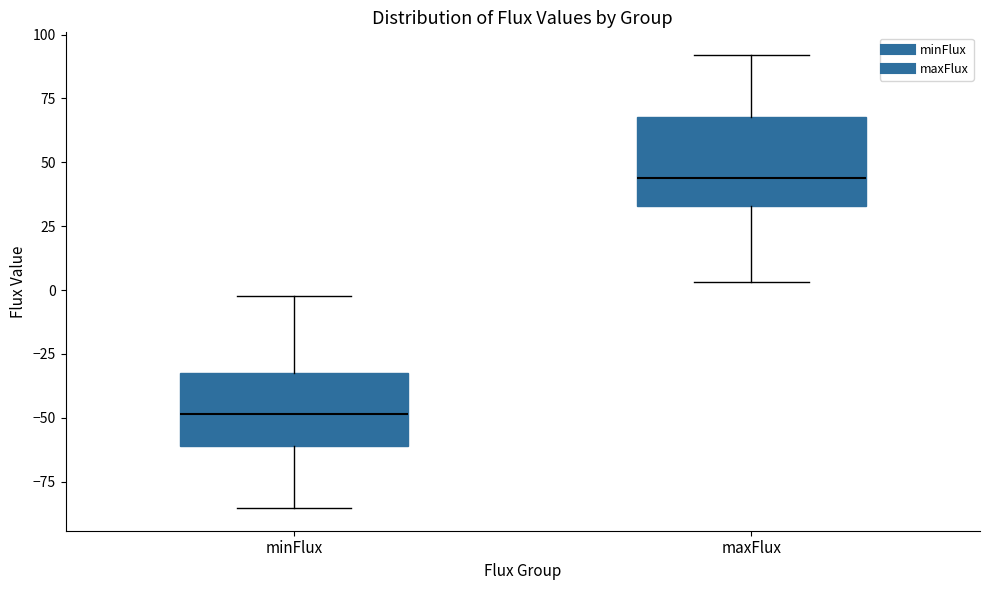

Reading left to right, transcribe this box plot: for each box, give where its median line is, the range the box spans, and where its two whiskers end, as read against the y-axis. The values are not printed on the chart, so give them approximately, as read against the axis.

minFlux: median -50, box -60 to -30, whiskers -85 to 0
maxFlux: median 45, box 35 to 70, whiskers 5 to 90